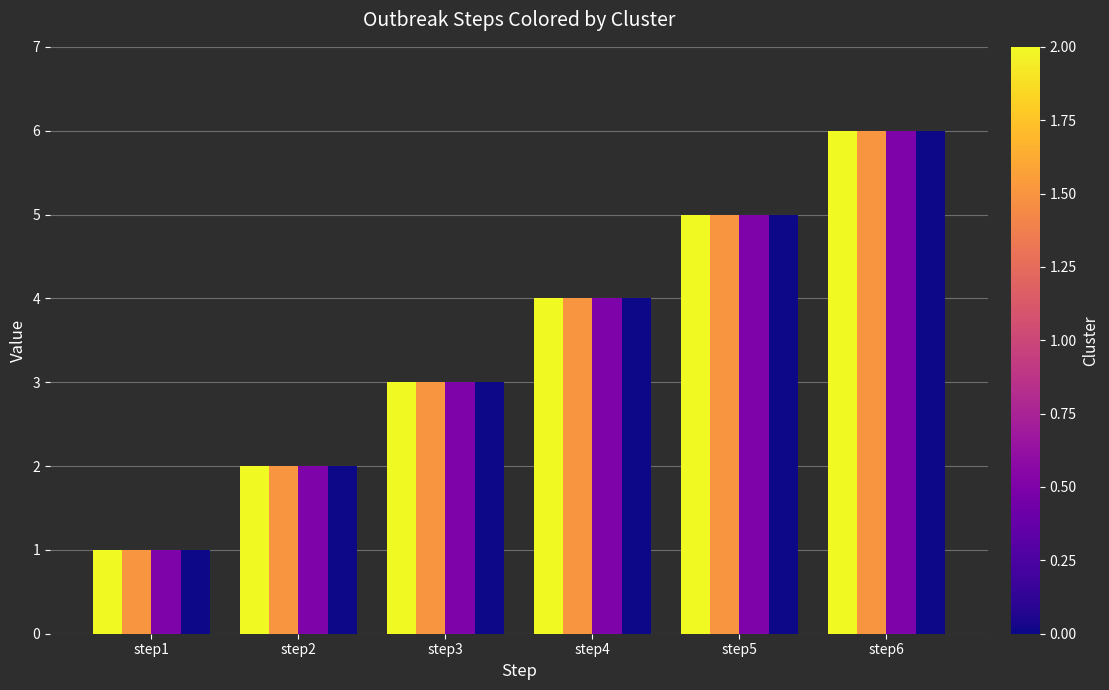

How many bars are there in total?

24